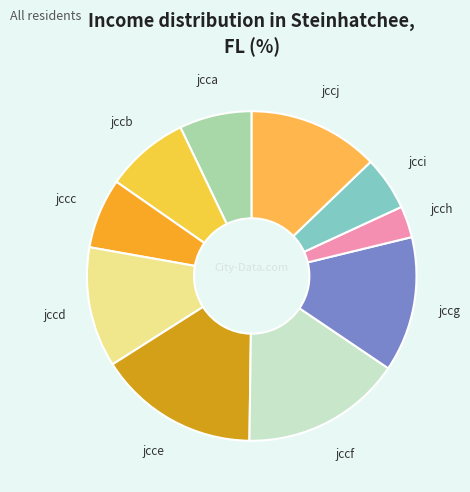

Is it true that jcca is 7% of the pie?

True